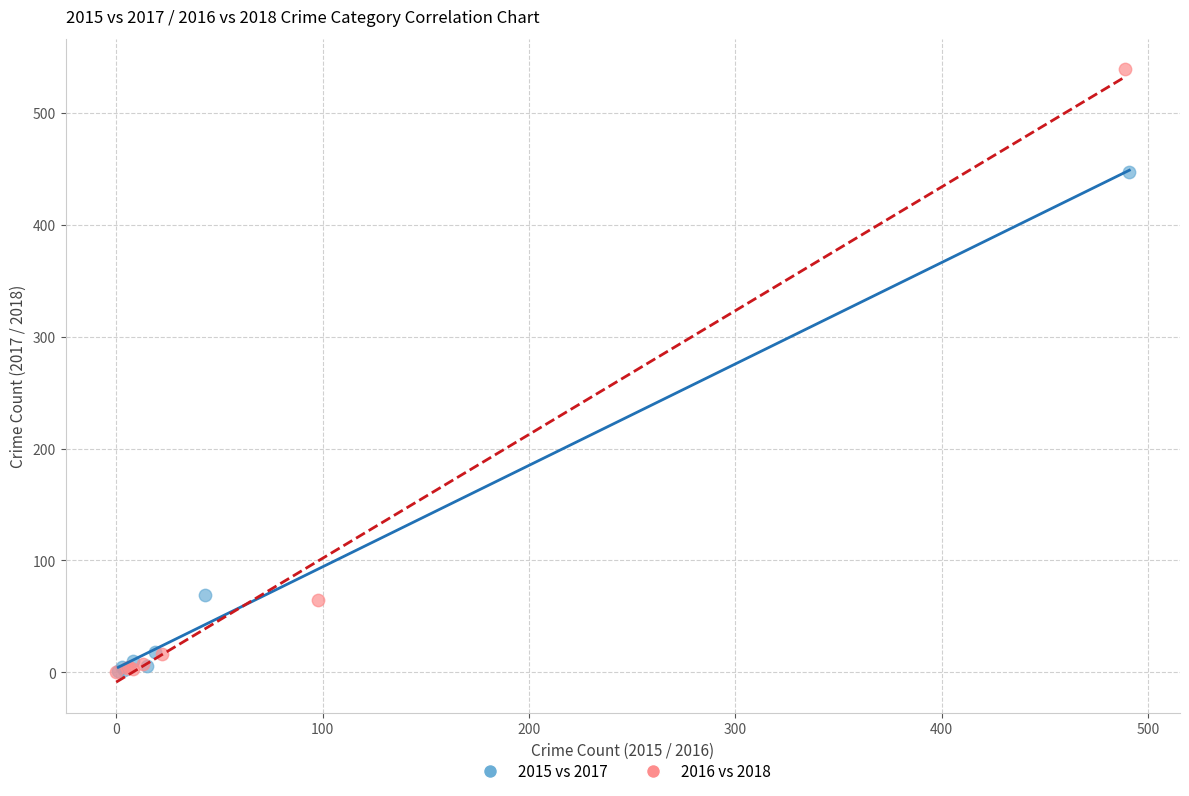

What are all the series names shown in the legend?

2015 vs 2017, 2016 vs 2018